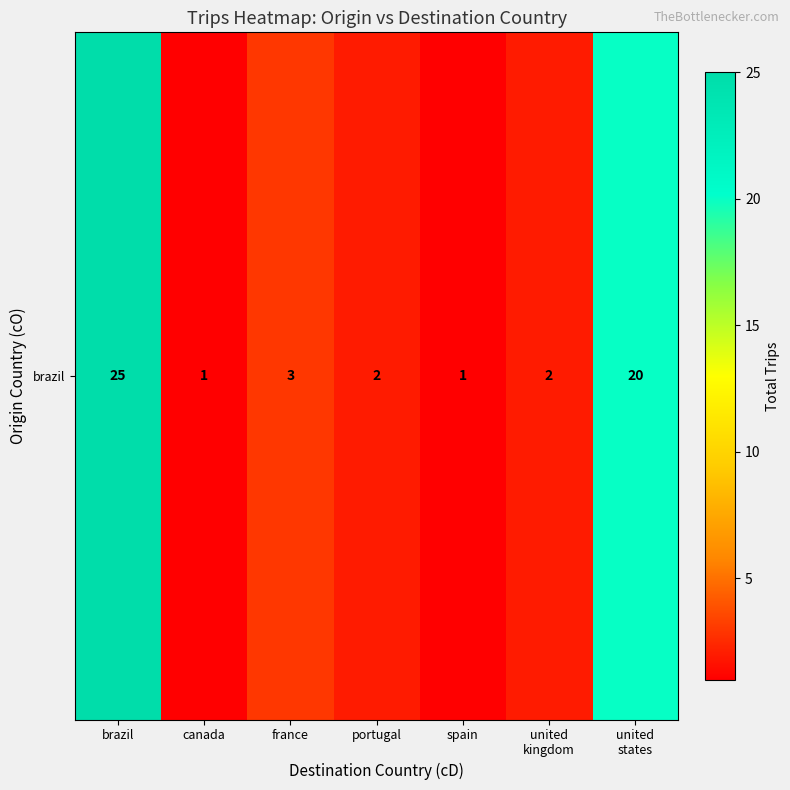

What is the ratio of the value at portugal to the value at brazil?

0.1